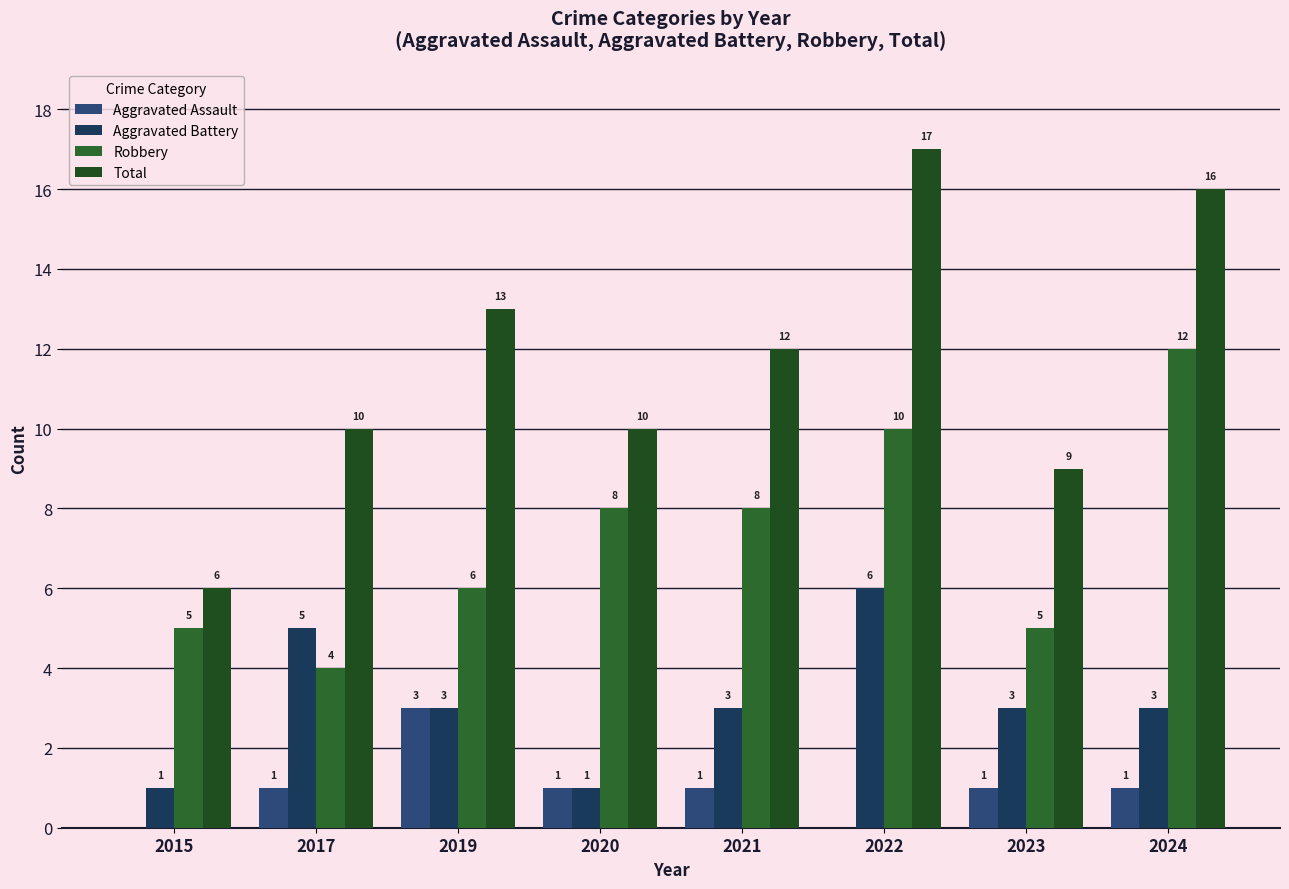

The value of Aggravated Assault at 2020 is 2. True or false?

False